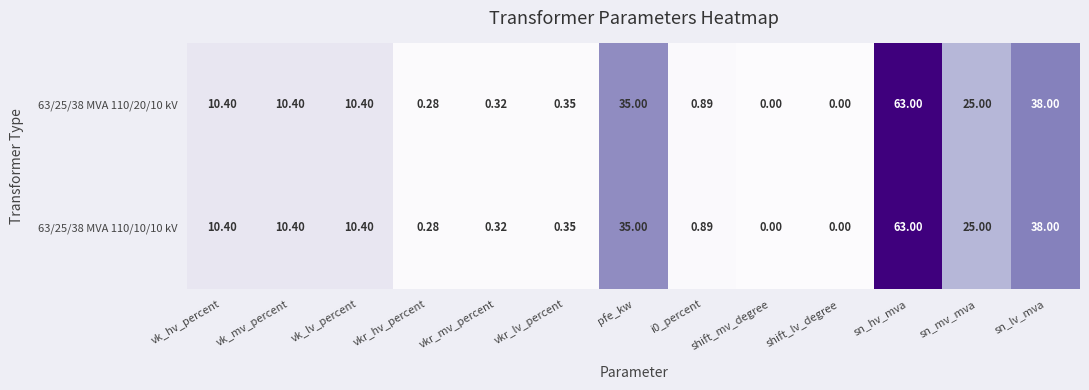

Where is 63/25/38 MVA 110/10/10 kV nearest to the value 31?

pfe_kw